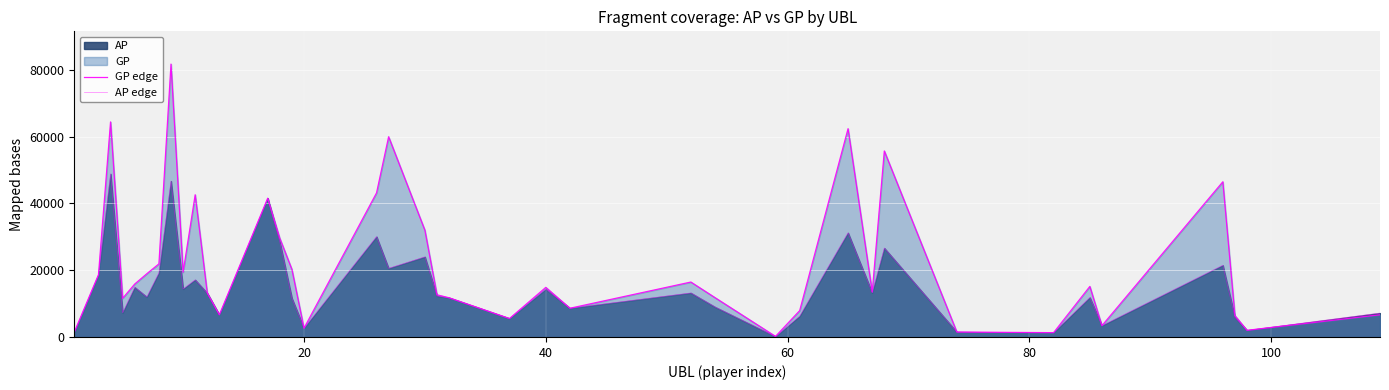

Which series has the largest total across all categories?

GP edge